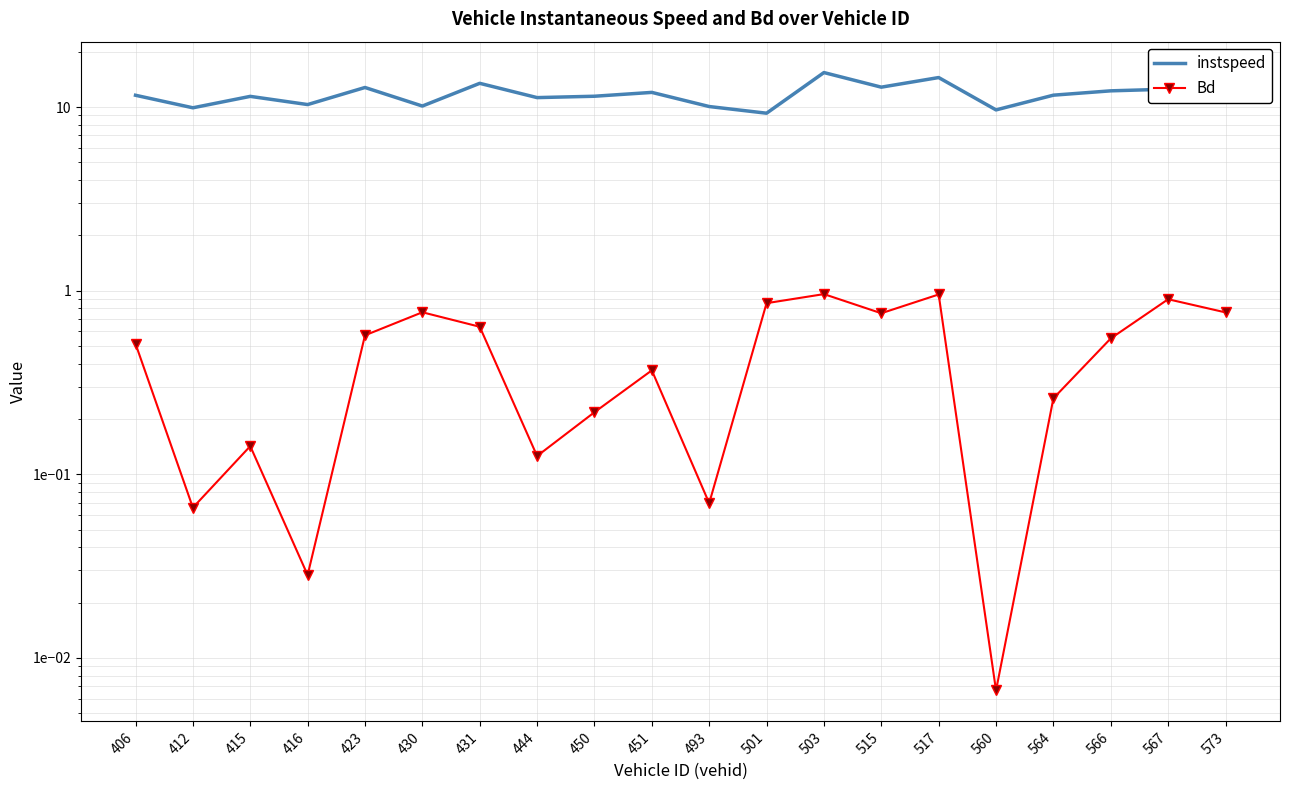

At which category is the sum across all series the highest?

503